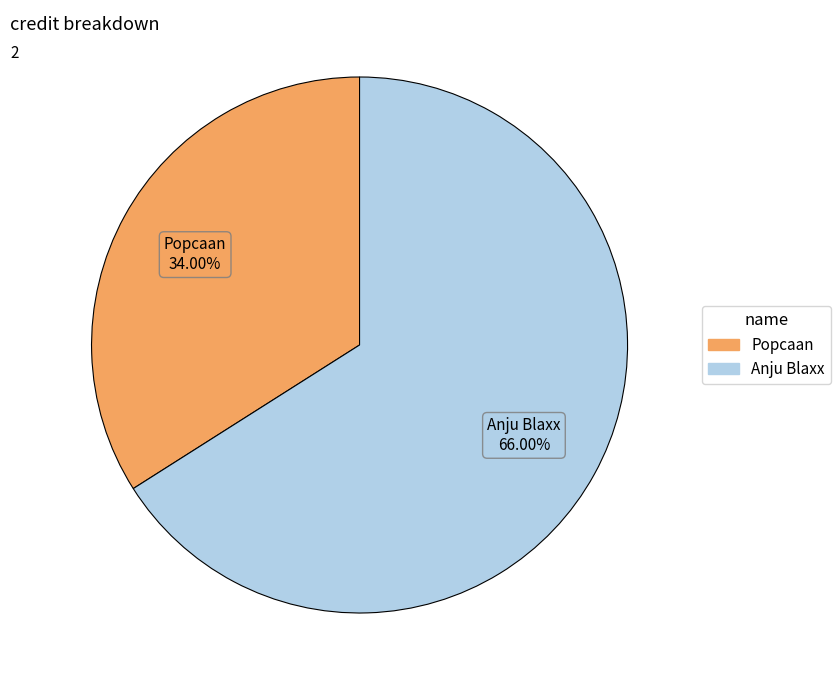

Is the sum of Popcaan and Anju Blaxx greater than half?

Yes